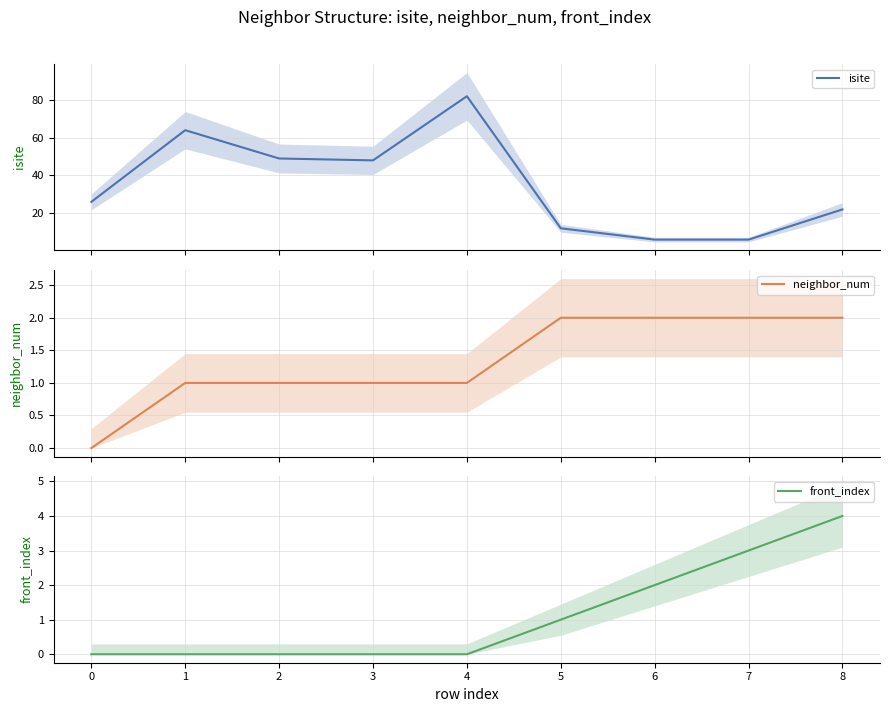

True or false: front_index has more than 0 interior local peaks.

False